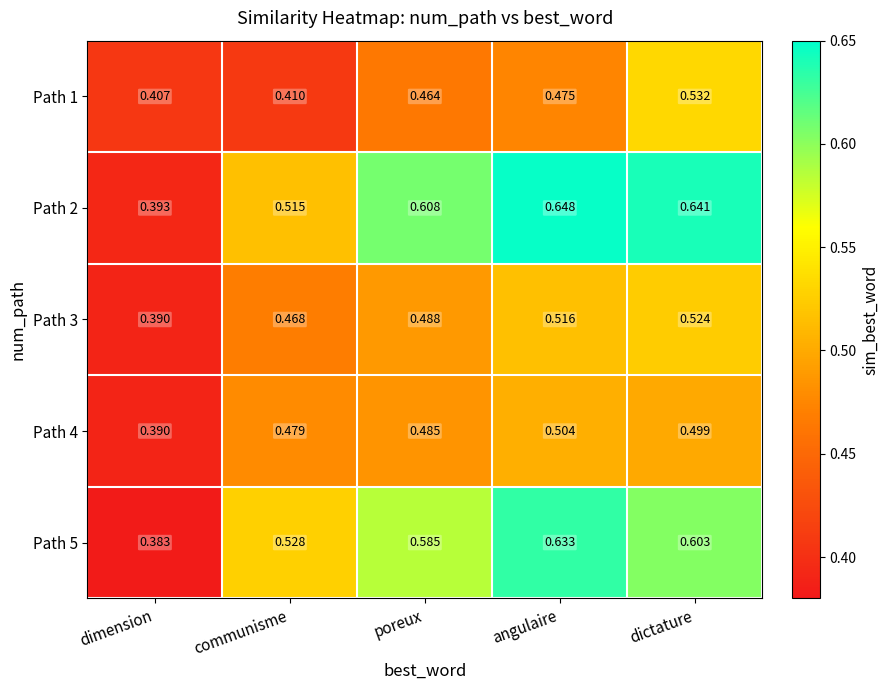

Which series has the largest range (max minus min)?

Path 2